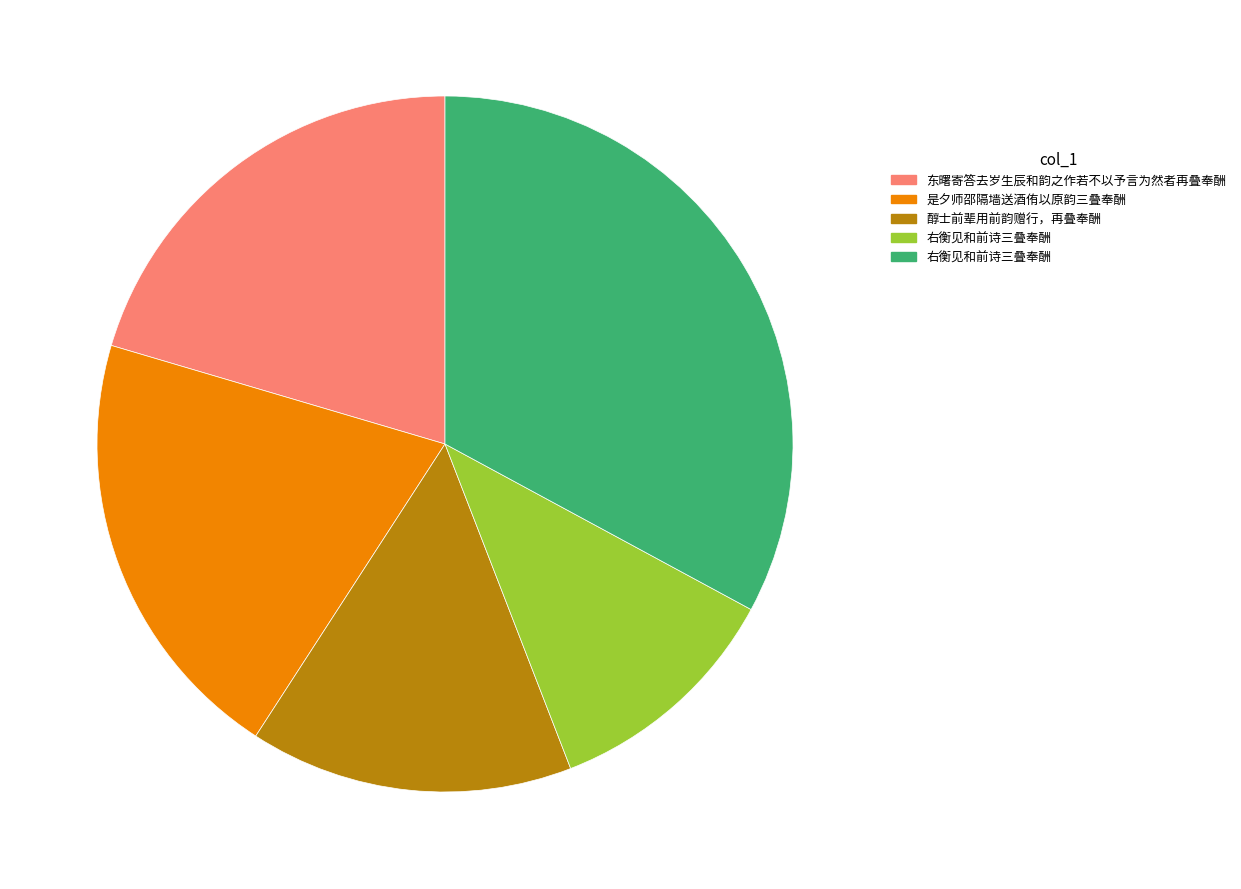

Is there a majority slice in this chart?

No